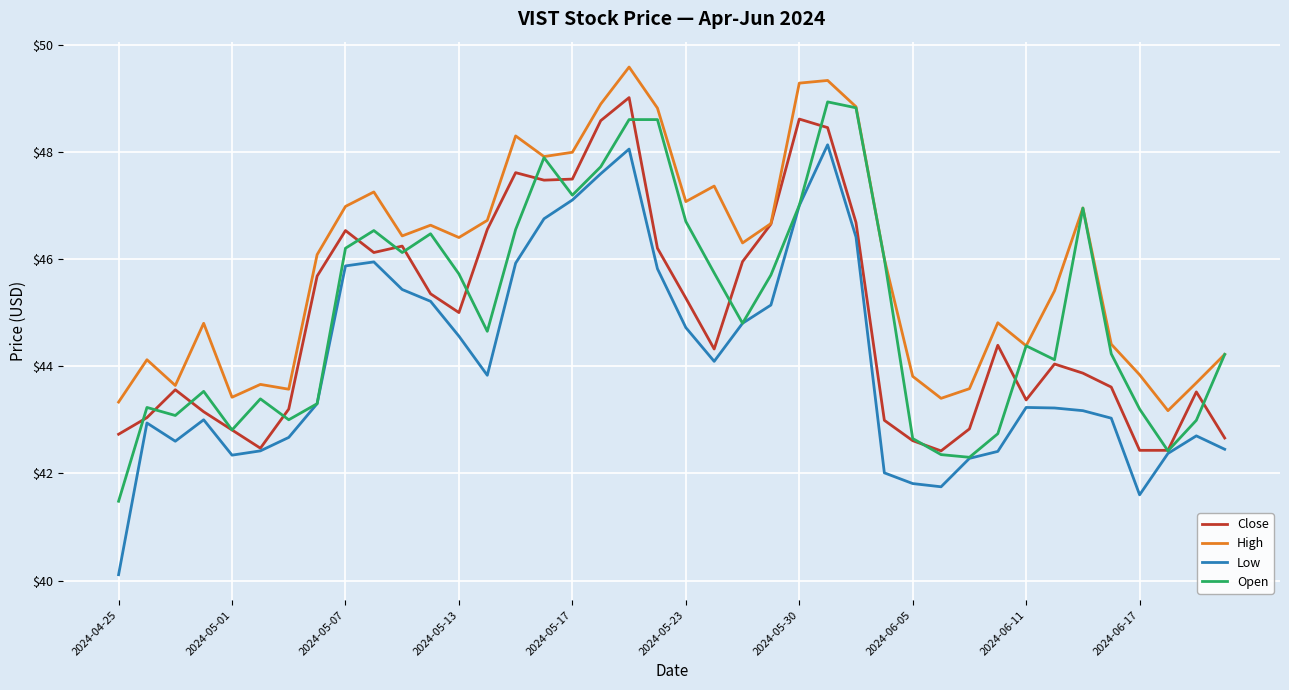

Which series has the largest total across all categories?

High